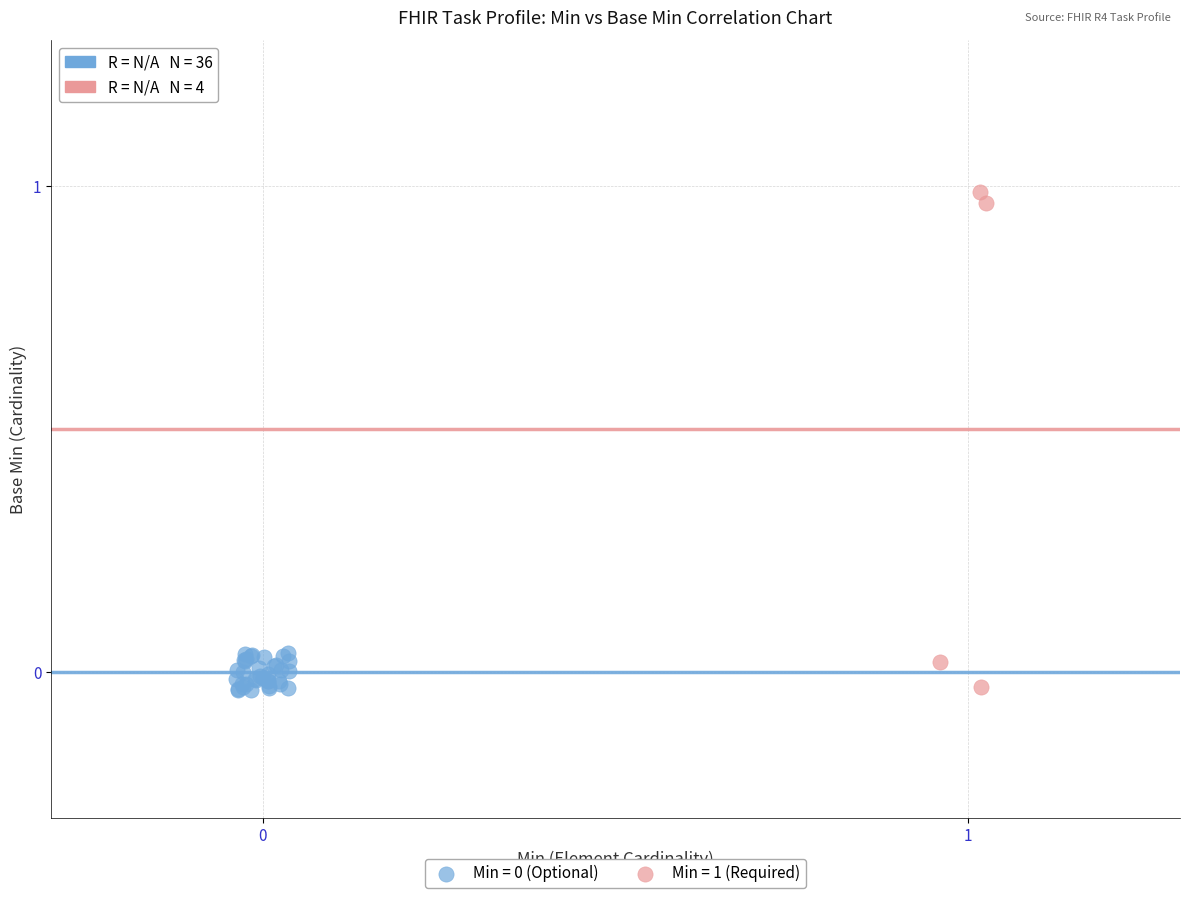

Which series has the largest Y range (max minus min)?

Min = 1 (Required)